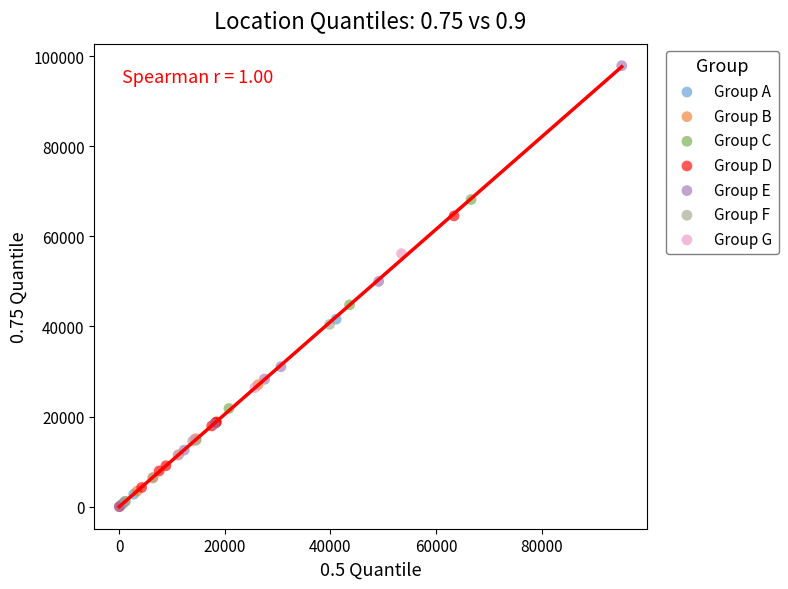

Which series reaches the maximum Y coordinate?

Group E